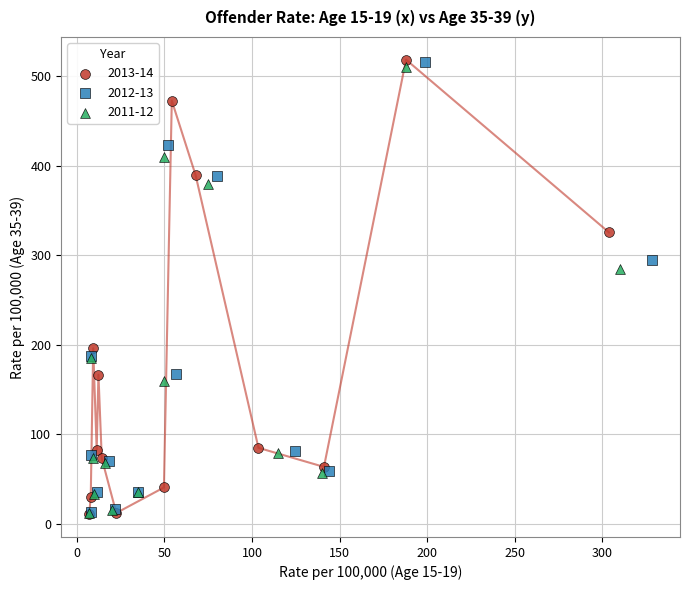

Which series has the widest spread of Y values?

2013-14